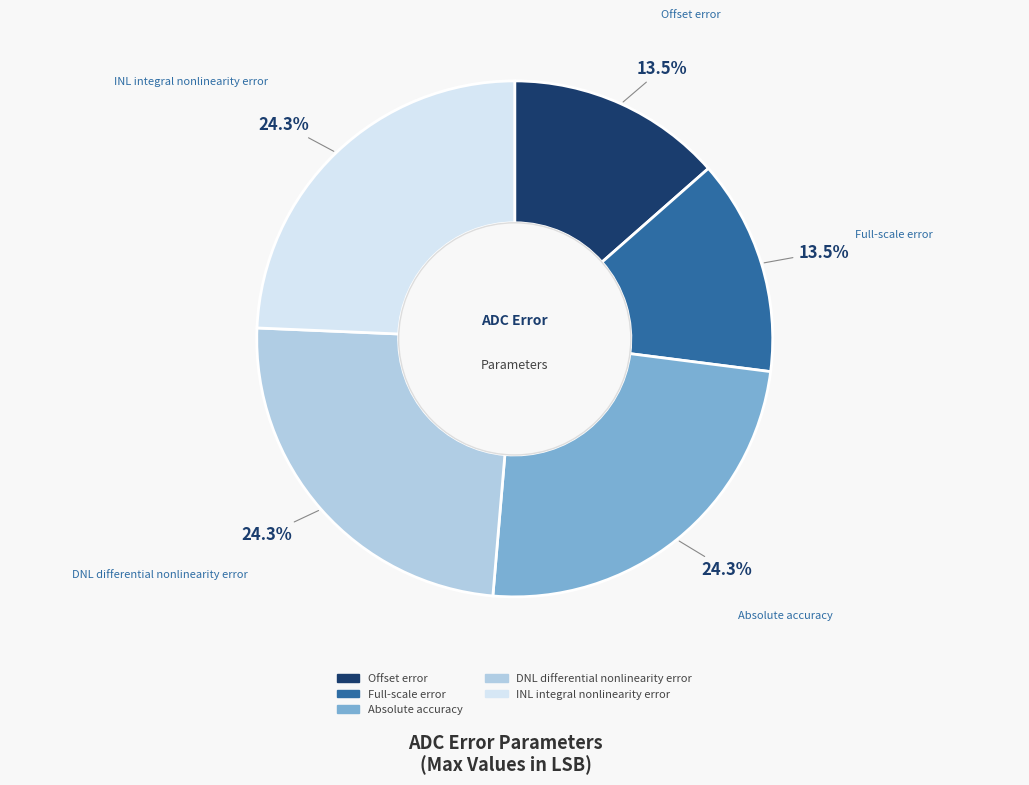

Does Full-scale error represent more than half of the total?

No